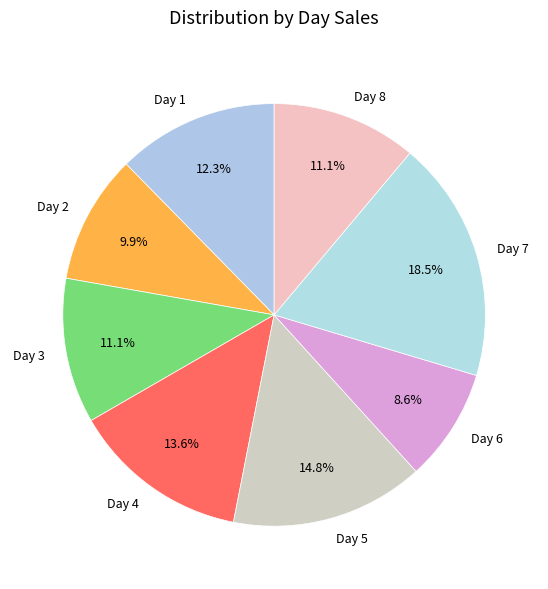

Is there a majority slice in this chart?

No